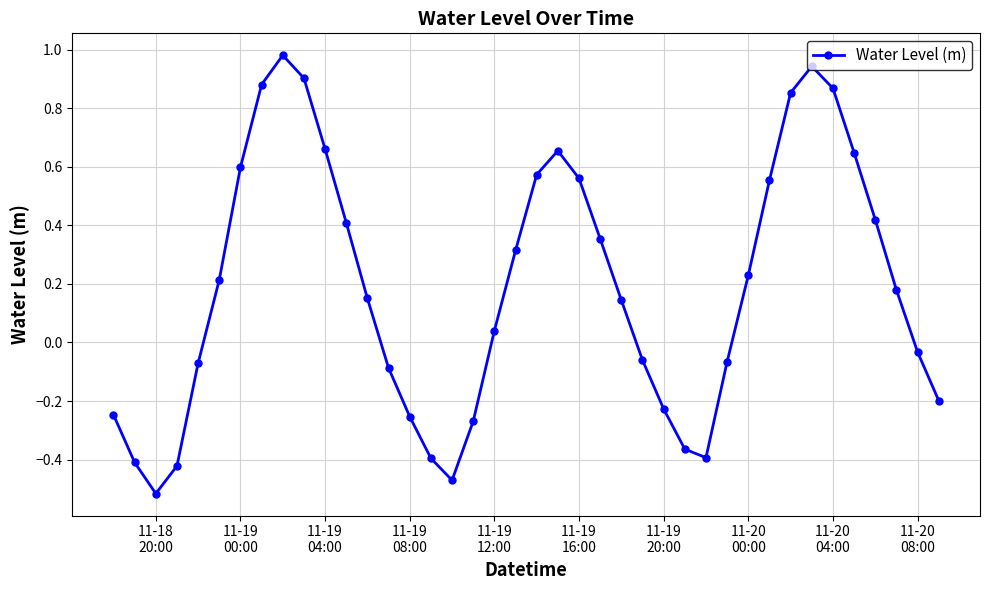

What is the difference between the maximum and minimum values?

1.5